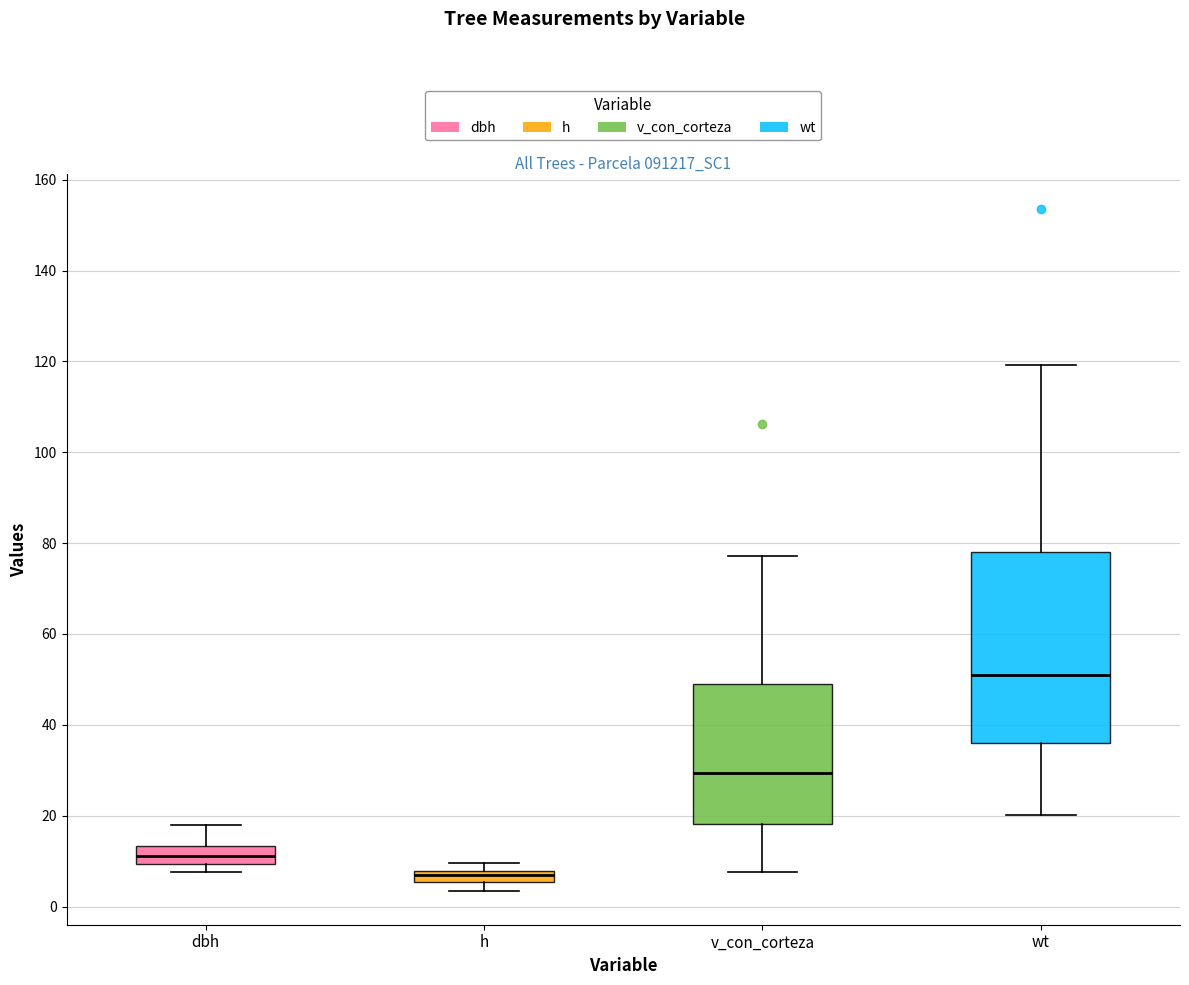

Comparing the boxes themselves (not the whiskers), which one is the tallest?

wt